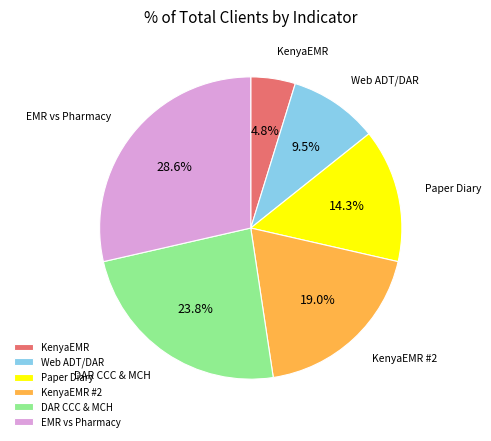

Between KenyaEMR and KenyaEMR #2, which is larger?

KenyaEMR #2